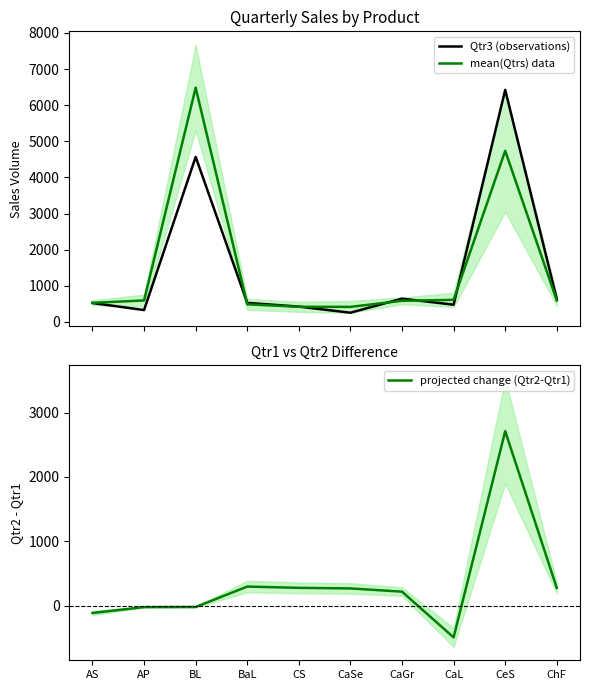

Where does the mean(Qtrs) data series first go above 591?

AP